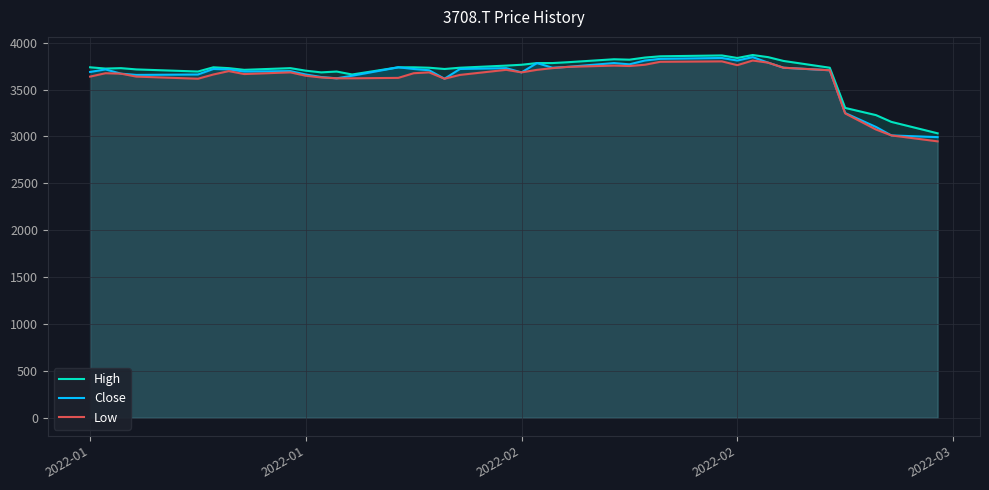

True or false: Close has more than 0 interior local peaks.

True